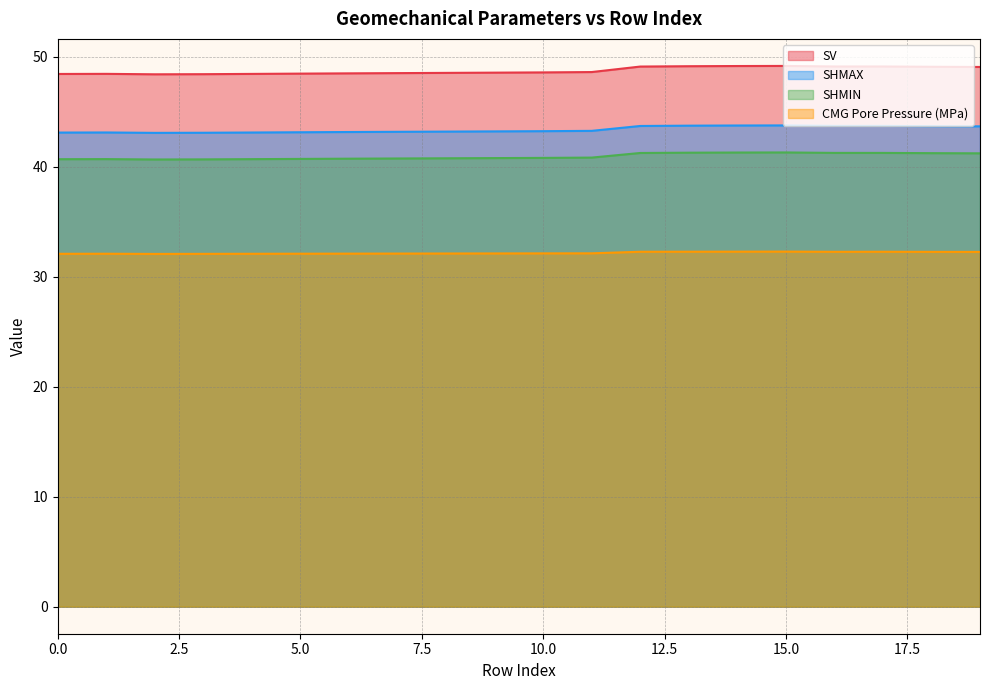

Rank the categories by SHMIN value from lowest to highest.

2, 3, 0, 4, 1, 5, 6, 7, 8, 9, 10, 11, 19, 18, 12, 17, 16, 13, 14, 15